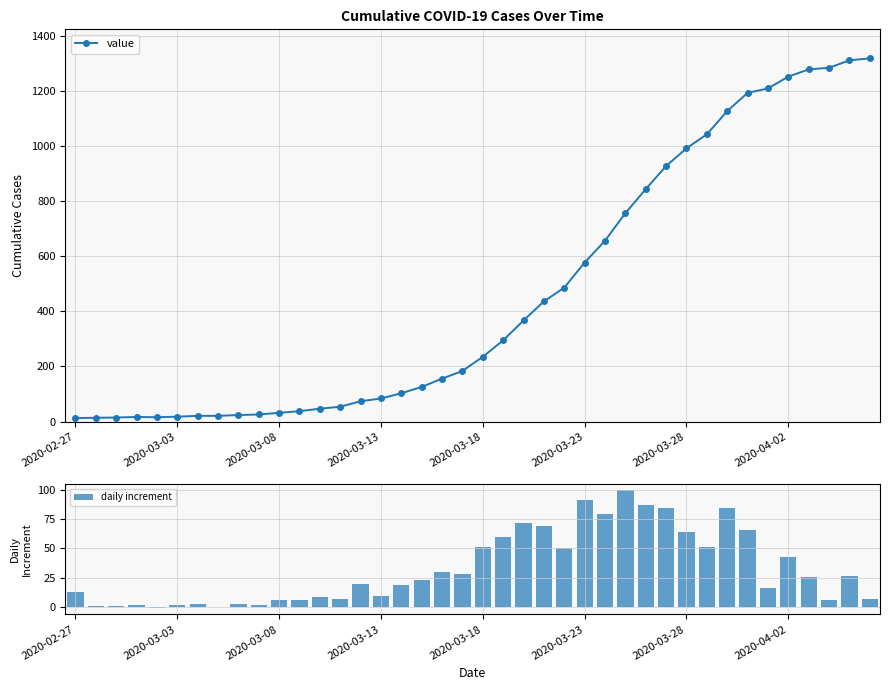

What is the sum of all daily increment values?

1317